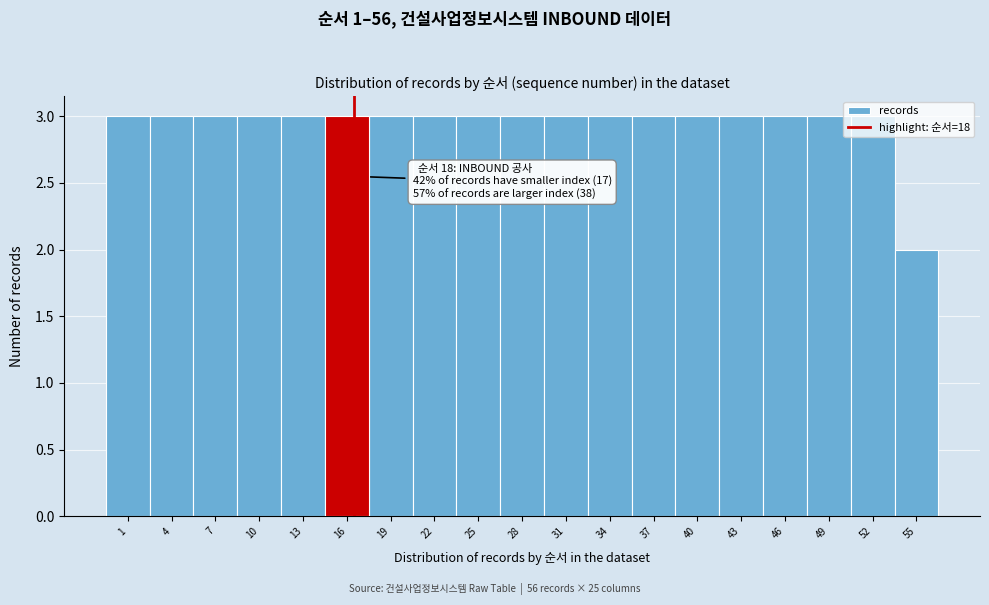

Which label corresponds to the smallest value in the chart?

55